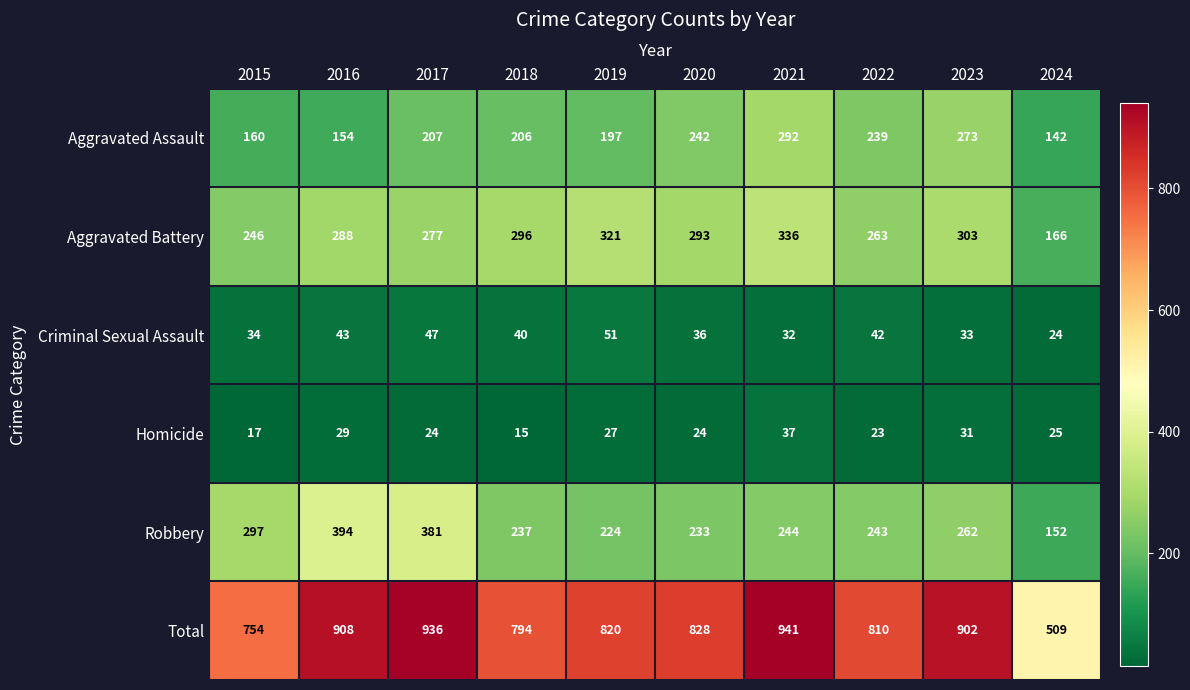

What is the approximate value of Aggravated Battery at 2022?

263